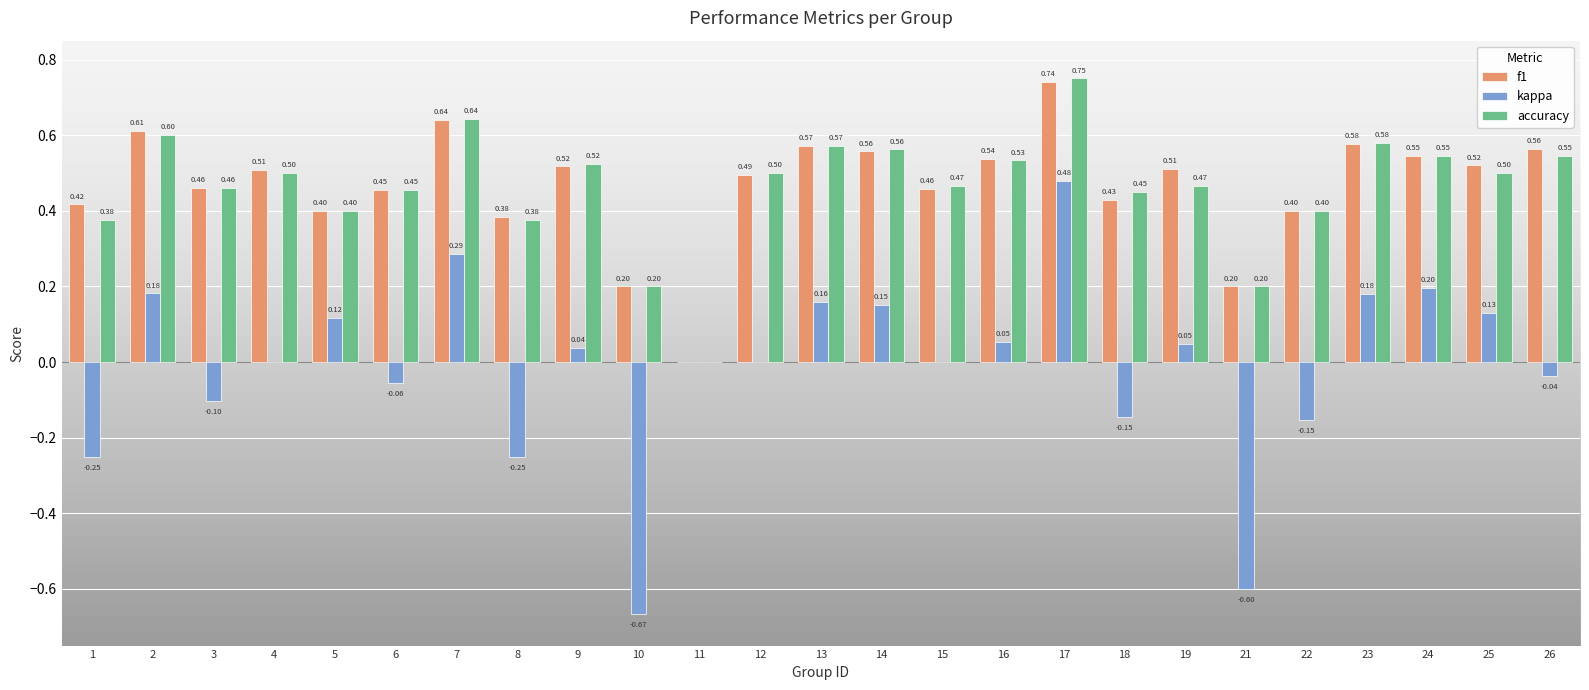

Between 2 and 24, which series saw the biggest shift?

f1